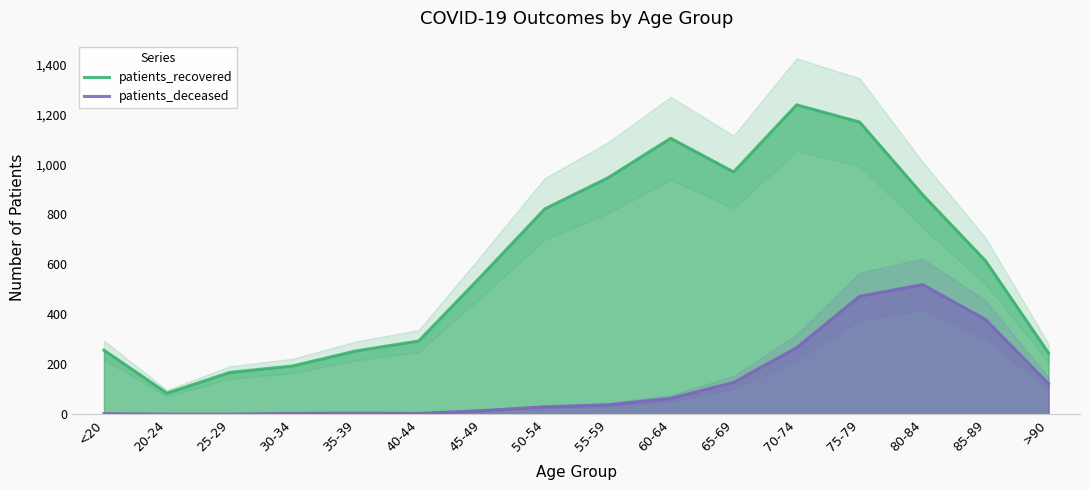

What are all the series names shown in the legend?

patients_recovered, patients_deceased